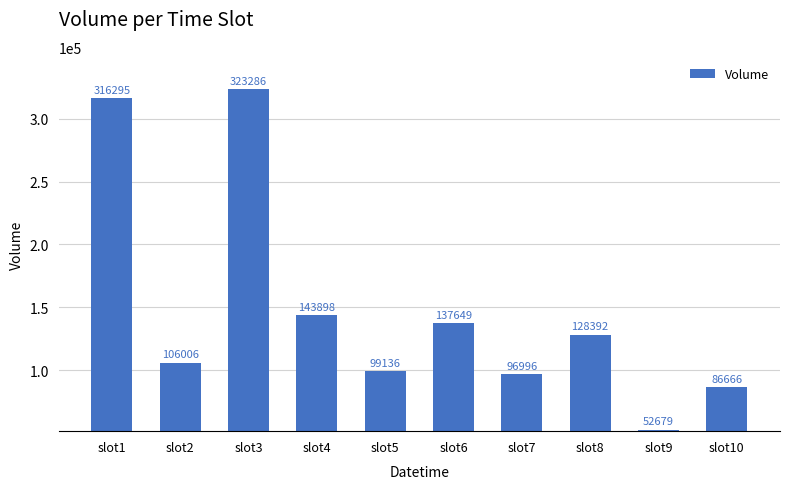

List the labels in order of value, largest first.

slot3, slot1, slot4, slot6, slot8, slot2, slot5, slot7, slot10, slot9